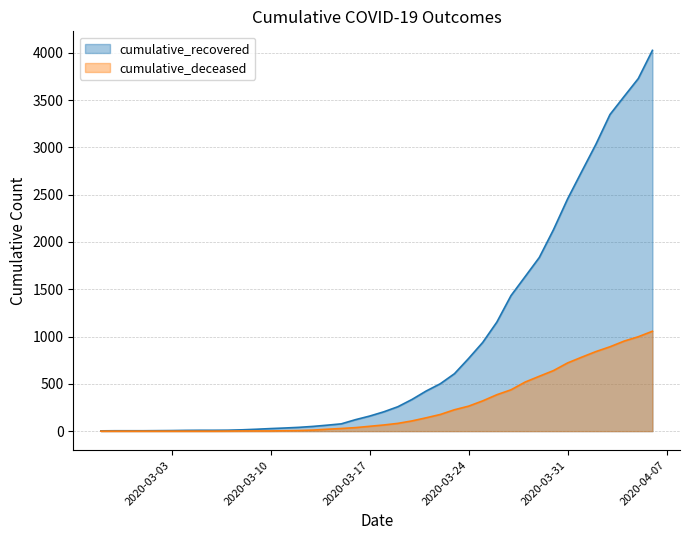

Rank the series by their average value, from highest to lowest.

cumulative_recovered, cumulative_deceased